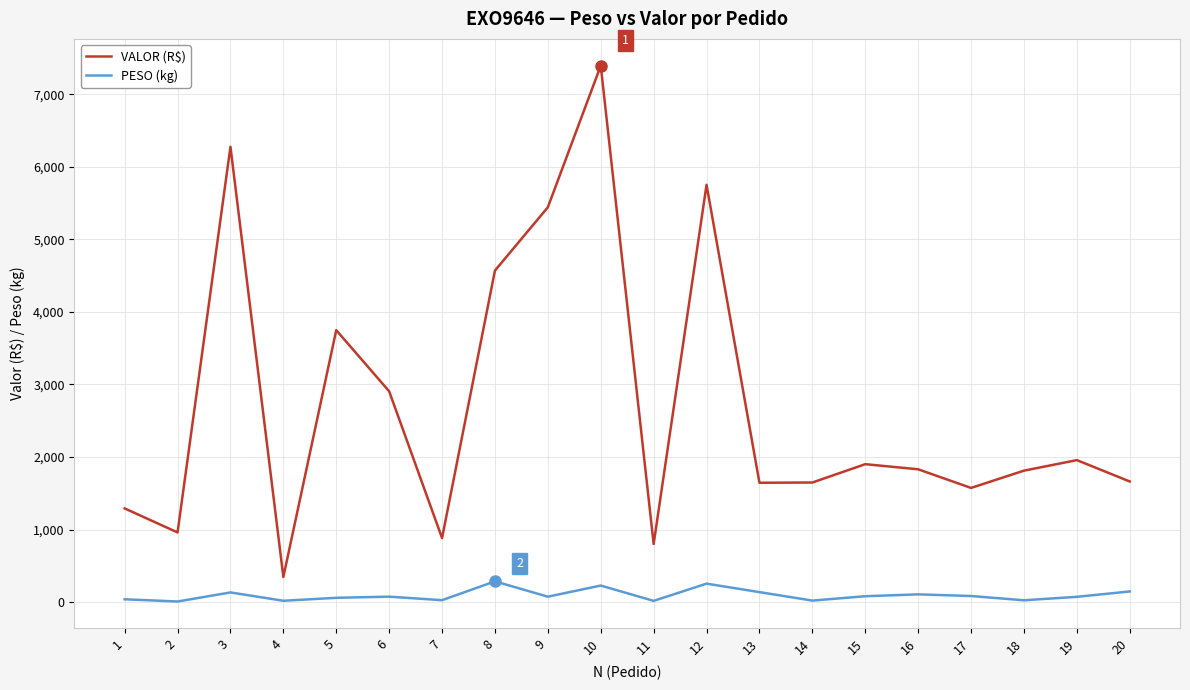

What is the difference between the second highest and second lowest values in the PESO (kg) series?

237.6